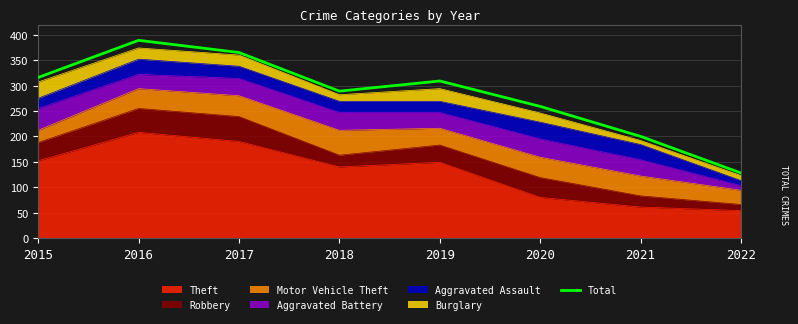

True or false: the data shows 365 at 2017.

True